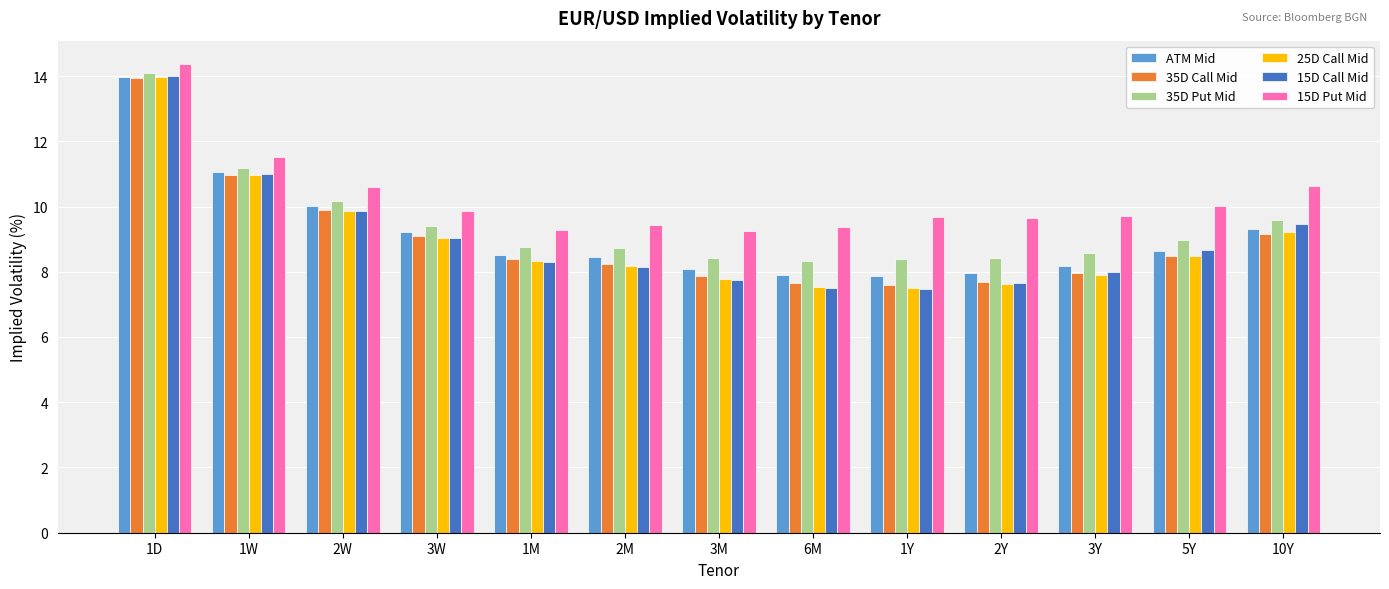

What is the label of the 3rd bar from the right?

3Y